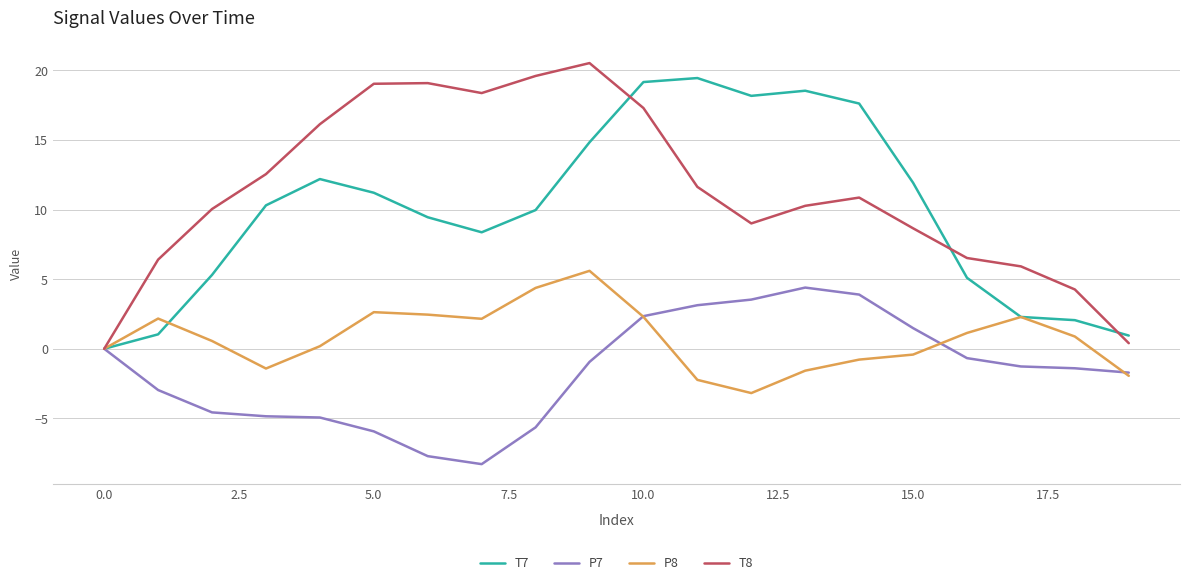

What is the maximum value shown in the chart?

20.5